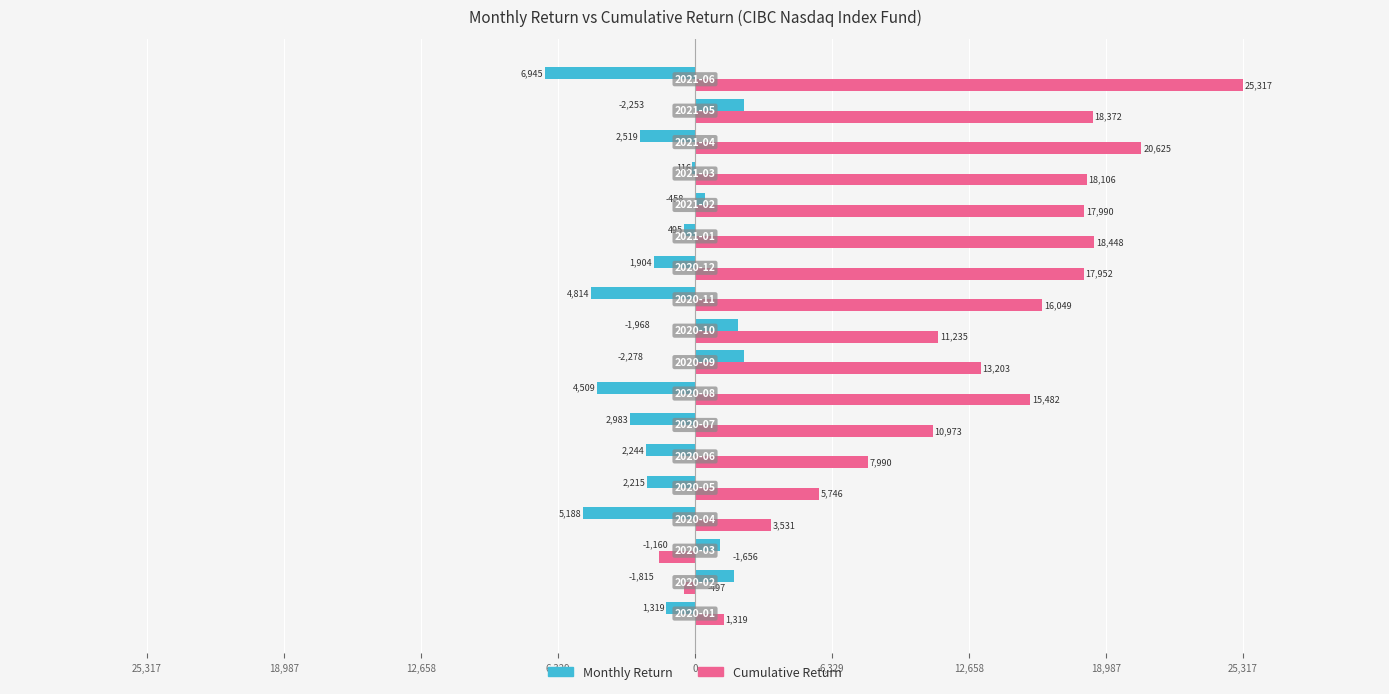

How many bars are there in total?

36